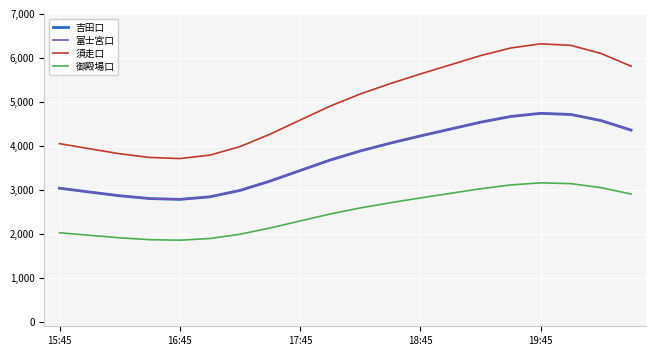

Is this an area chart (filled region under the line)?

No